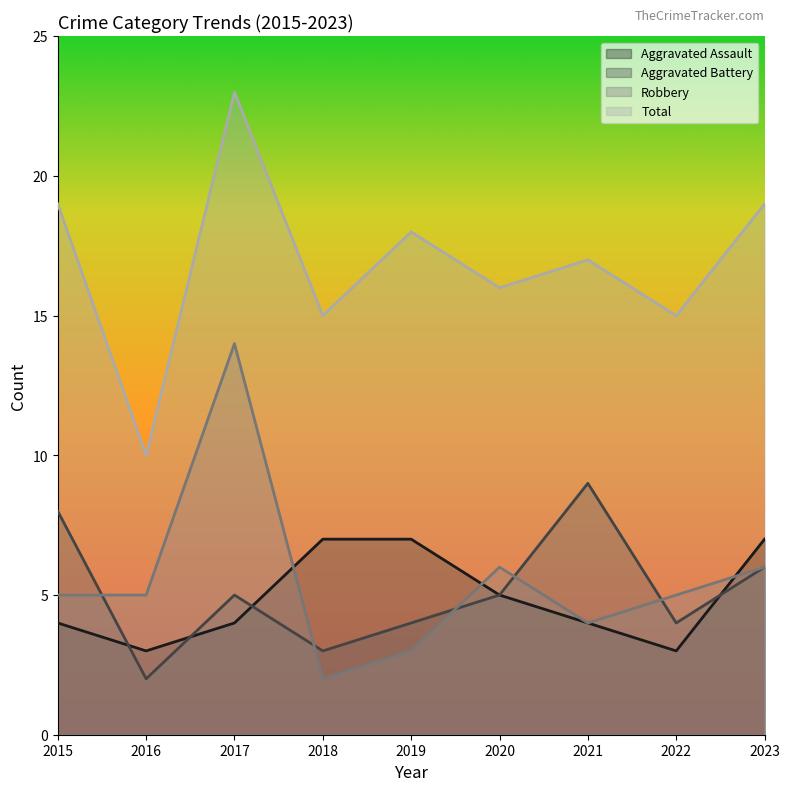

What is the total value across all series at 2019?

32